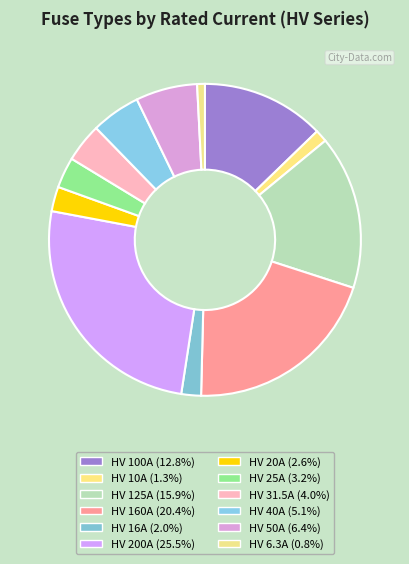

Is there a majority slice in this chart?

No